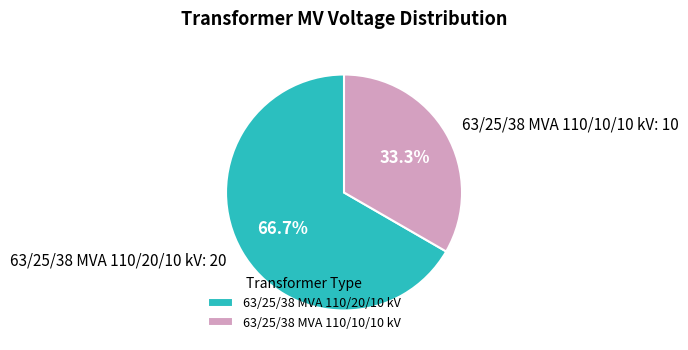

To the nearest percent, what is the difference between the 63/25/38 MVA 110/10/10 kV and 63/25/38 MVA 110/20/10 kV slice percentages?

33%